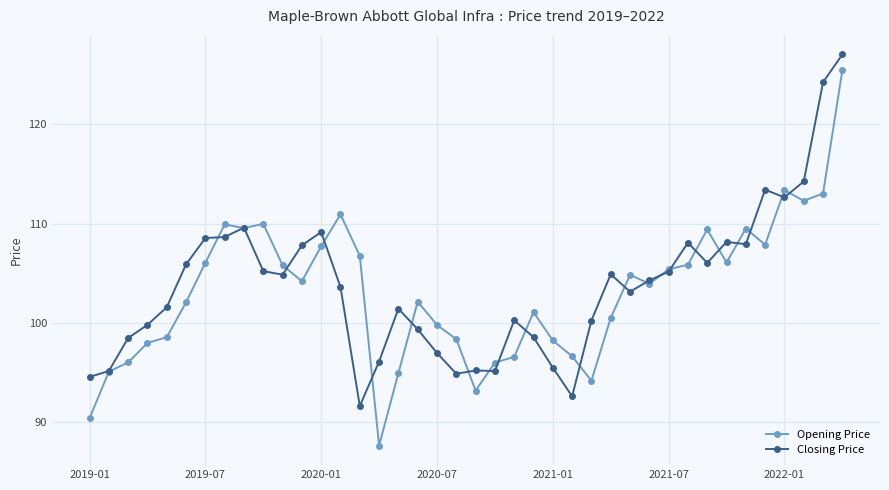

What is the smallest value displayed?

87.7